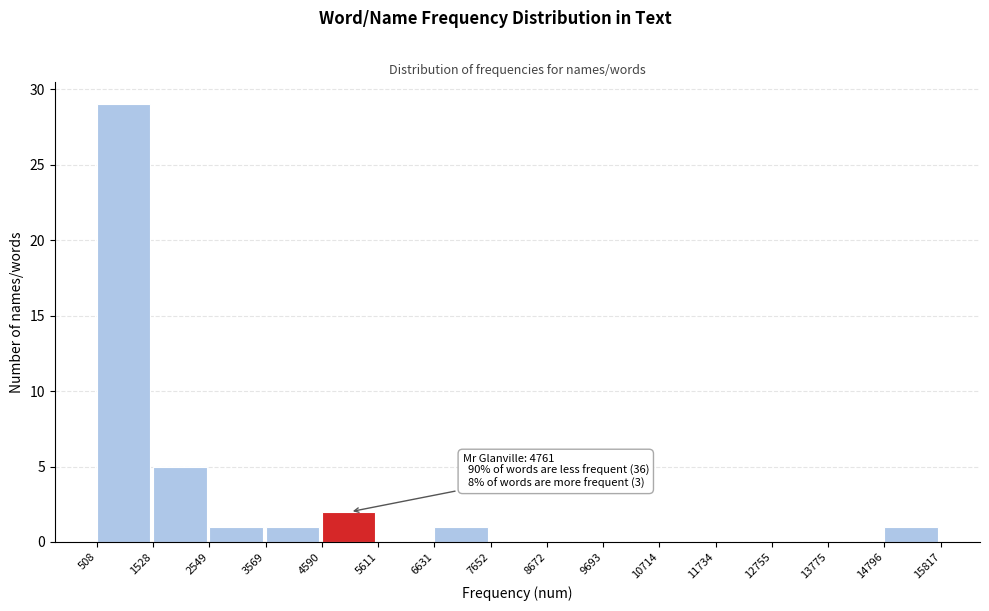

Over which range of the x-axis is the bar tallest?

508 to 1528